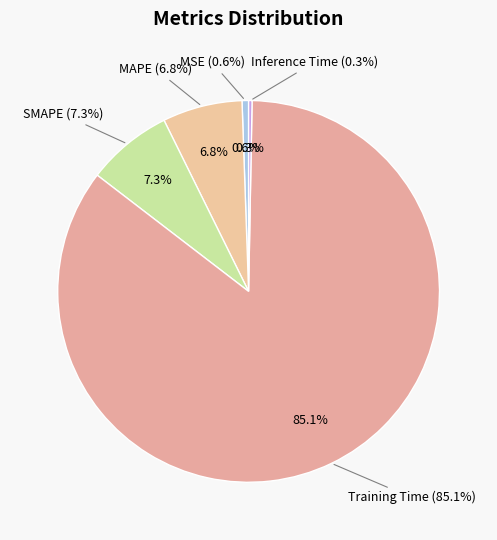

The SMAPE slice represents 20% of the pie. True or false?

False